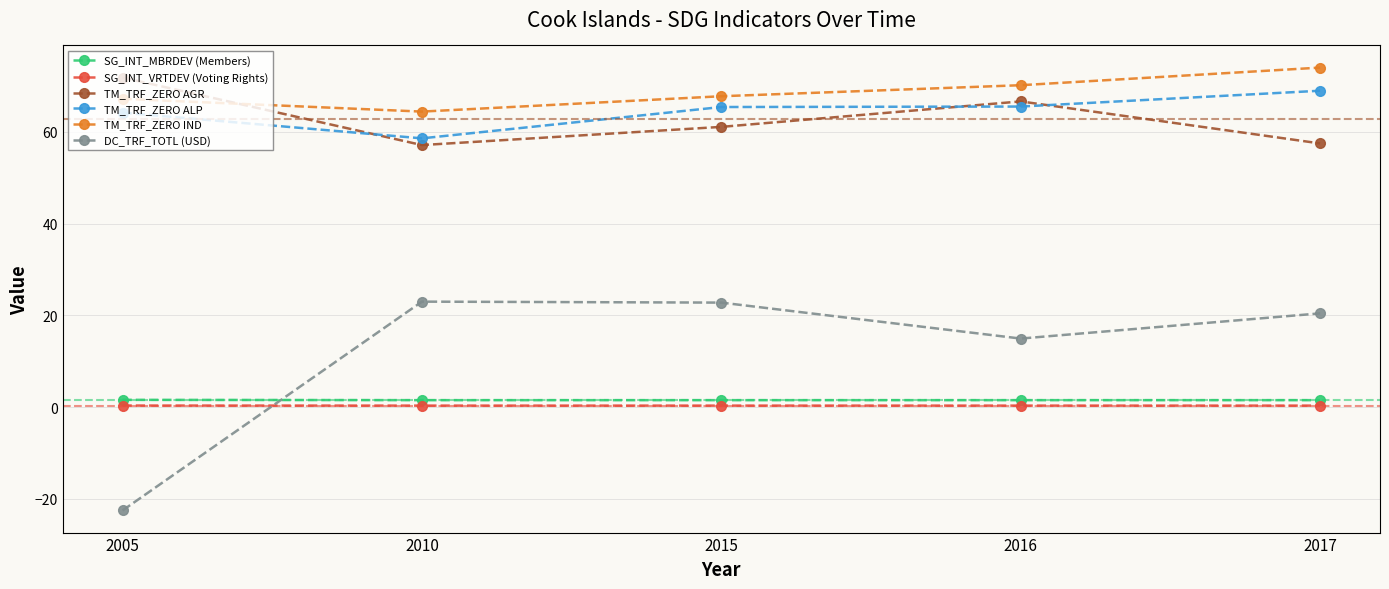

At which label is DC_TRF_TOTL (USD) closest to 0?

2016